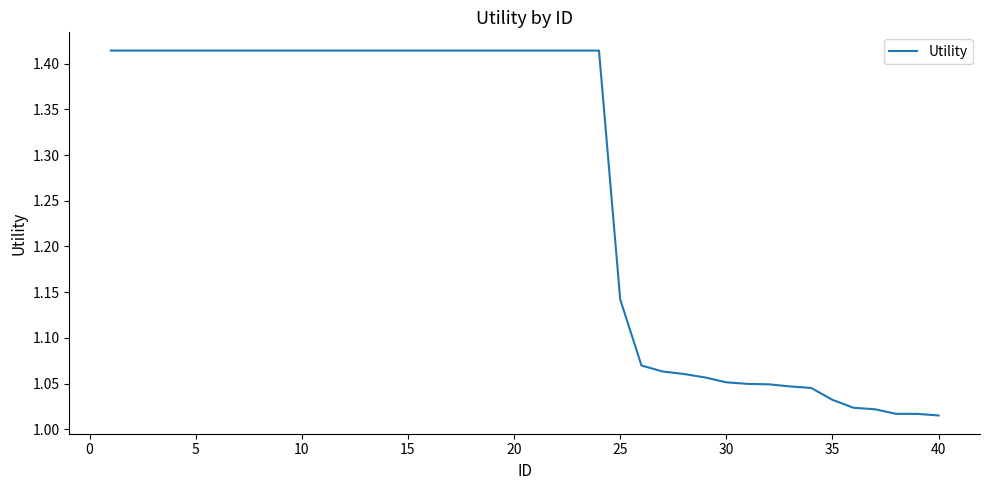

What is the difference between the maximum and minimum values?

0.4